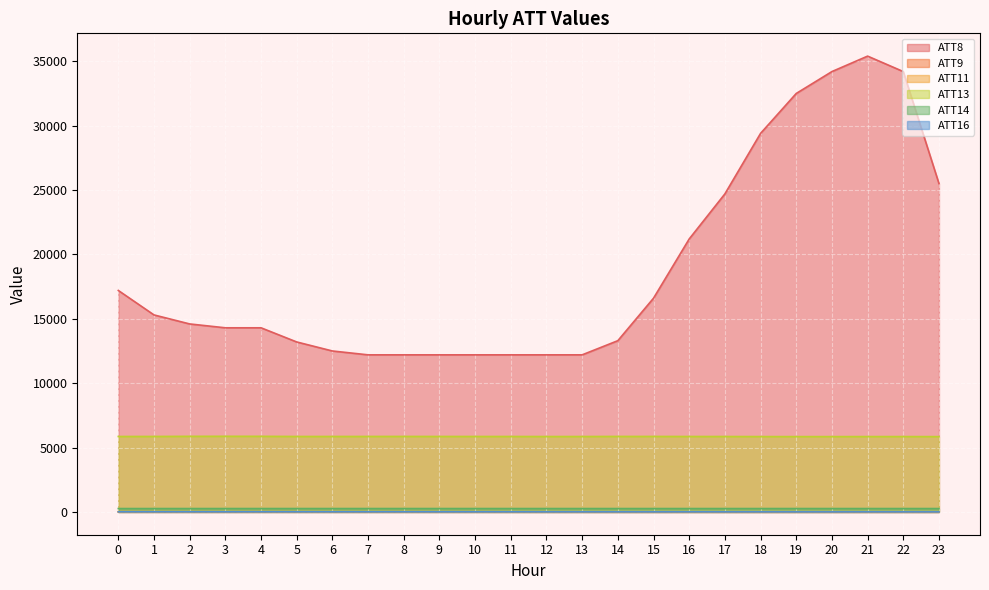

How many interior local peaks does the ATT11 series have?

4